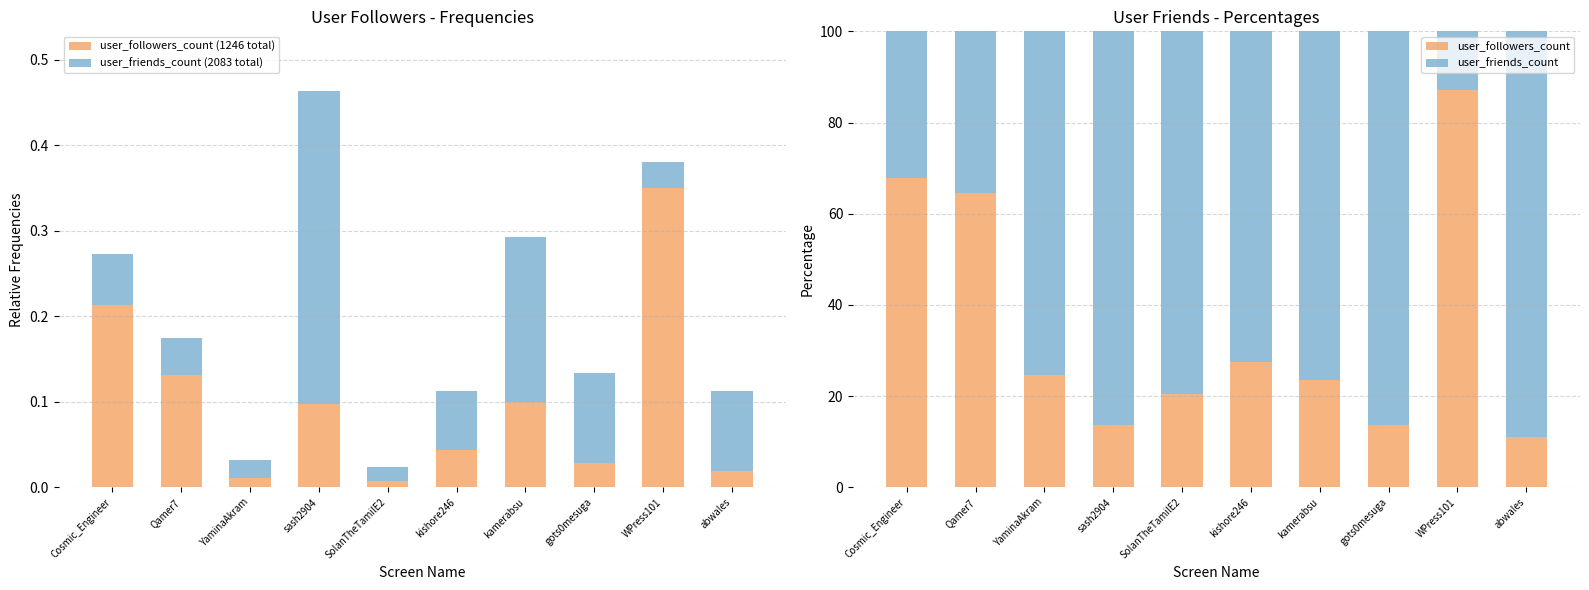

What position from the right is gots0mesuga?

3